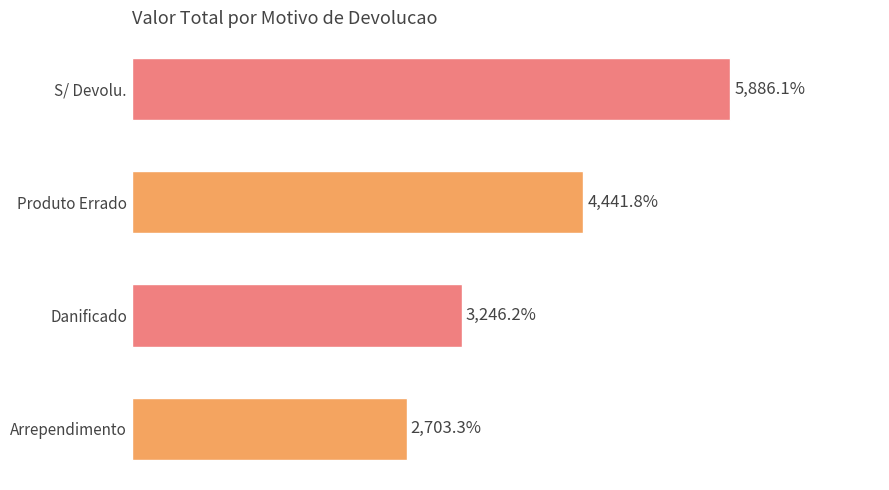

Rank the categories by value from highest to lowest.

S/ Devolu., Produto Errado, Danificado, Arrependimento